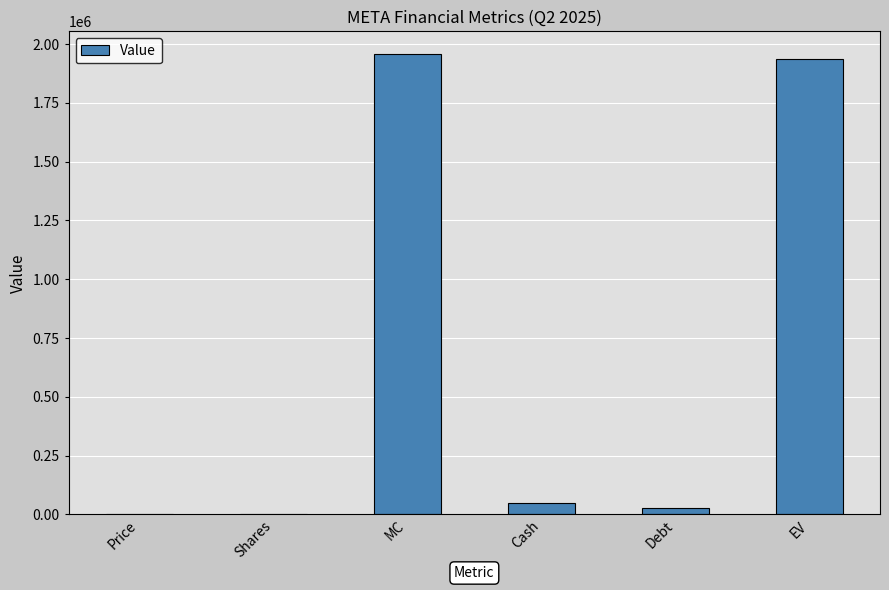

How many distinct data groups are displayed?

1